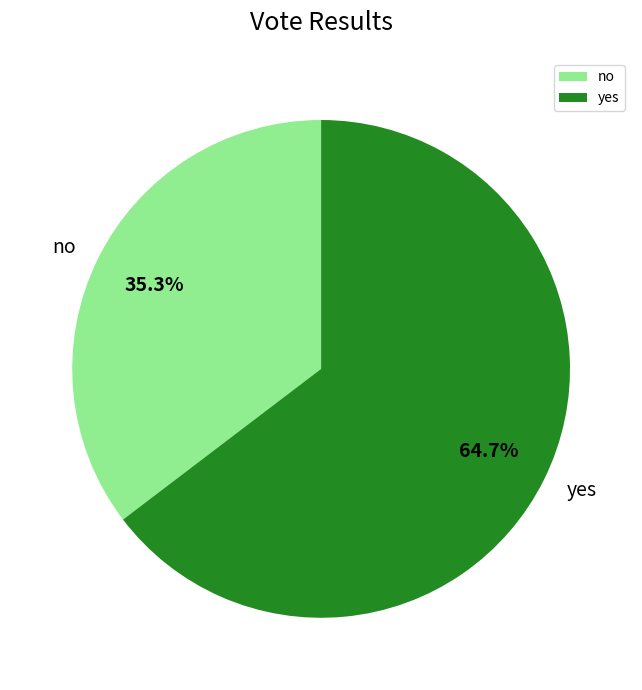

The no slice represents 21% of the pie. True or false?

False